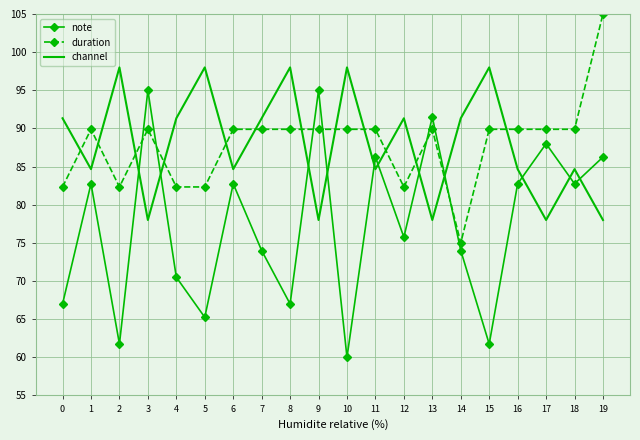

Is the value of duration at 18 greater than the value of note at 2?

Yes